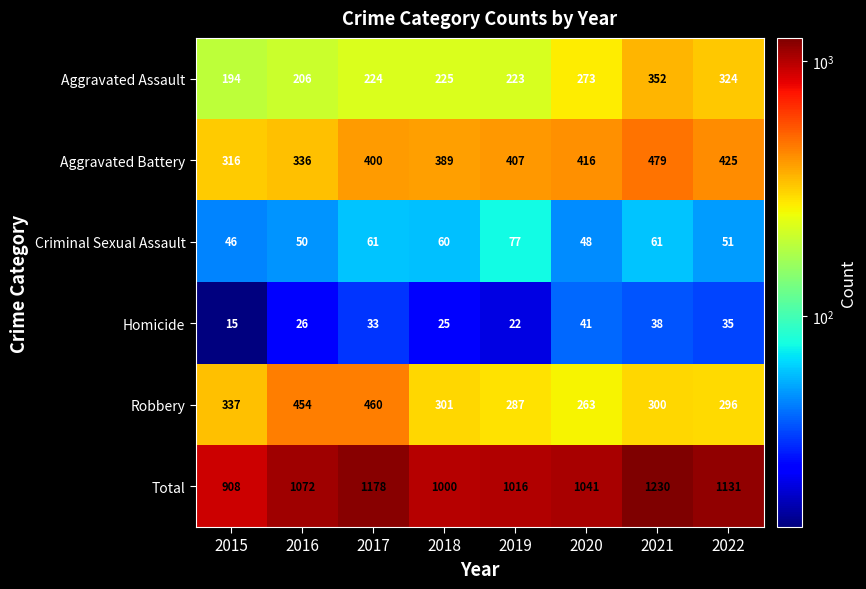

What is the average value of the Aggravated Assault series?

253